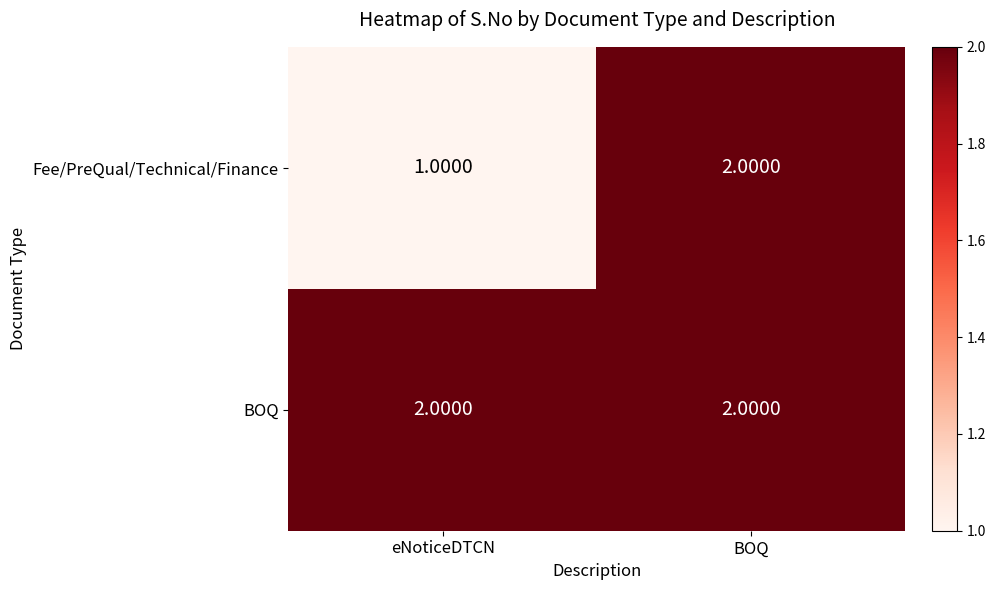

Which series has the widest spread of values?

Fee/PreQual/Technical/Finance